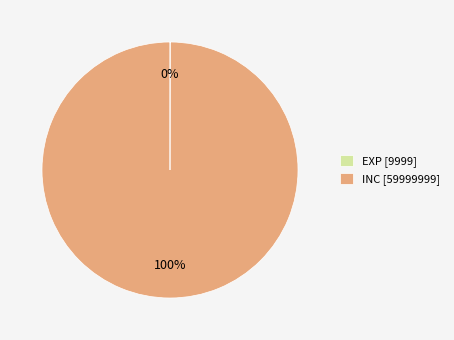

To the nearest percent, what is the average slice percentage?

50%